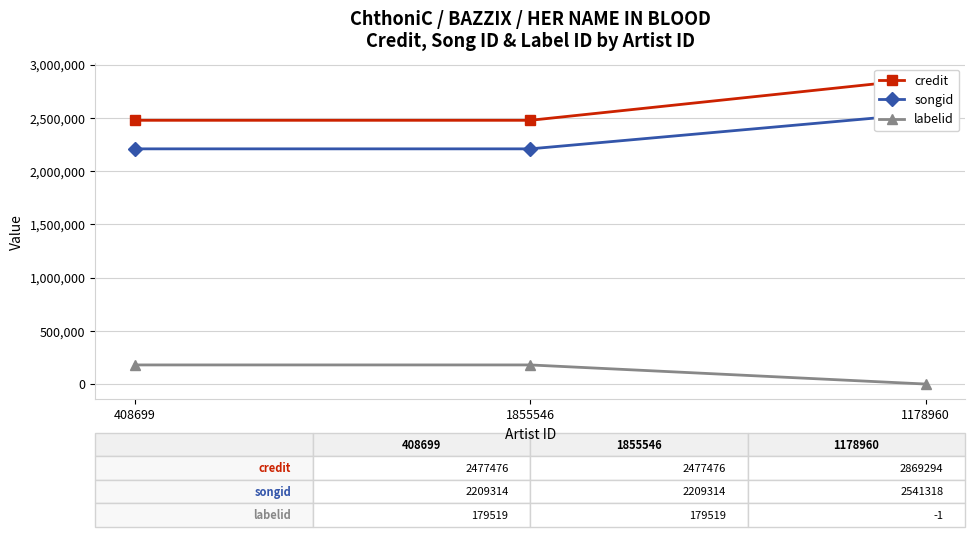

What is the sum of the songid values at 1855546 and 408699?

4418628